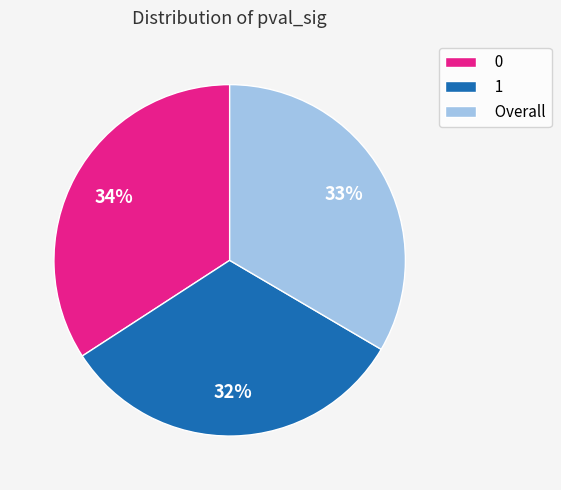

Between 1 and Overall, which is larger?

Overall